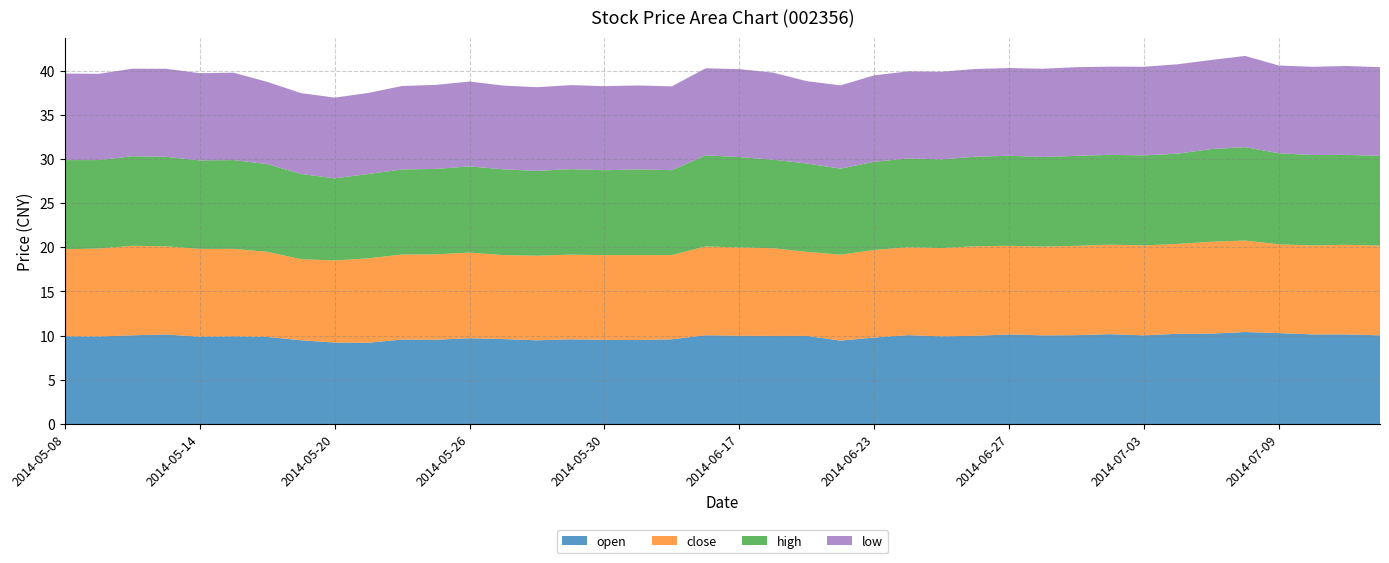

Reading left to right, what are all the values shown in this chart?

open: 2014-05-08=9.9	2014-05-09=9.9	2014-05-12=10.0	2014-05-13=10.1	2014-05-14=9.9	2014-05-15=9.9	2014-05-16=9.9	2014-05-19=9.5	2014-05-20=9.2	2014-05-21=9.2	2014-05-22=9.6	2014-05-23=9.5	2014-05-26=9.7	2014-05-27=9.6	2014-05-28=9.5	2014-05-29=9.6	2014-05-30=9.5	2014-06-03=9.5	2014-06-04=9.6	2014-06-16=10.0	2014-06-17=10.0	2014-06-18=10.0	2014-06-19=10.0	2014-06-20=9.4	2014-06-23=9.8	2014-06-24=10.1	2014-06-25=9.9	2014-06-26=10.0	2014-06-27=10.1	2014-06-30=10.0	2014-07-01=10.1	2014-07-02=10.2	2014-07-03=10.0	2014-07-04=10.2	2014-07-07=10.2	2014-07-08=10.4	2014-07-09=10.3	2014-07-10=10.1	2014-07-11=10.1	2014-07-14=10.0
close: 2014-05-08=9.8	2014-05-09=10.0	2014-05-12=10.1	2014-05-13=10.0	2014-05-14=9.9	2014-05-15=9.9	2014-05-16=9.6	2014-05-19=9.2	2014-05-20=9.3	2014-05-21=9.5	2014-05-22=9.6	2014-05-23=9.7	2014-05-26=9.7	2014-05-27=9.5	2014-05-28=9.6	2014-05-29=9.6	2014-05-30=9.6	2014-06-03=9.6	2014-06-04=9.5	2014-06-16=10.1	2014-06-17=10.0	2014-06-18=9.9	2014-06-19=9.5	2014-06-20=9.7	2014-06-23=9.9	2014-06-24=10.0	2014-06-25=10.0	2014-06-26=10.1	2014-06-27=10.0	2014-06-30=10.1	2014-07-01=10.1	2014-07-02=10.1	2014-07-03=10.2	2014-07-04=10.2	2014-07-07=10.4	2014-07-08=10.4	2014-07-09=10.0	2014-07-10=10.1	2014-07-11=10.1	2014-07-14=10.2
high: 2014-05-08=10.1	2014-05-09=10.0	2014-05-12=10.1	2014-05-13=10.1	2014-05-14=10.0	2014-05-15=10.1	2014-05-16=9.9	2014-05-19=9.6	2014-05-20=9.3	2014-05-21=9.5	2014-05-22=9.6	2014-05-23=9.7	2014-05-26=9.8	2014-05-27=9.7	2014-05-28=9.6	2014-05-29=9.7	2014-05-30=9.6	2014-06-03=9.7	2014-06-04=9.6	2014-06-16=10.3	2014-06-17=10.2	2014-06-18=10.0	2014-06-19=10.0	2014-06-20=9.7	2014-06-23=10.0	2014-06-24=10.1	2014-06-25=10.0	2014-06-26=10.1	2014-06-27=10.2	2014-06-30=10.1	2014-07-01=10.2	2014-07-02=10.2	2014-07-03=10.2	2014-07-04=10.2	2014-07-07=10.5	2014-07-08=10.6	2014-07-09=10.3	2014-07-10=10.2	2014-07-11=10.2	2014-07-14=10.2
low: 2014-05-08=9.8	2014-05-09=9.8	2014-05-12=9.9	2014-05-13=10.0	2014-05-14=9.9	2014-05-15=9.9	2014-05-16=9.3	2014-05-19=9.1	2014-05-20=9.1	2014-05-21=9.2	2014-05-22=9.4	2014-05-23=9.5	2014-05-26=9.6	2014-05-27=9.5	2014-05-28=9.5	2014-05-29=9.5	2014-05-30=9.5	2014-06-03=9.5	2014-06-04=9.5	2014-06-16=9.8	2014-06-17=10.0	2014-06-18=9.9	2014-06-19=9.3	2014-06-20=9.4	2014-06-23=9.8	2014-06-24=9.9	2014-06-25=9.9	2014-06-26=9.9	2014-06-27=9.9	2014-06-30=10.0	2014-07-01=10.0	2014-07-02=10.0	2014-07-03=10.0	2014-07-04=10.1	2014-07-07=10.1	2014-07-08=10.3	2014-07-09=9.9	2014-07-10=10.0	2014-07-11=10.1	2014-07-14=10.0